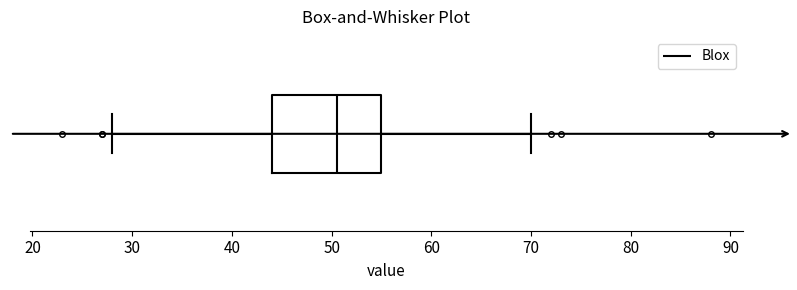

Read this box plot against the x-axis: the position of the median line, the range covered by the box, and the ends of both whiskers. The values are not printed on the chart, so give them approximately, as read against the axis.

median 51, box 44 to 55, whiskers 28 to 70